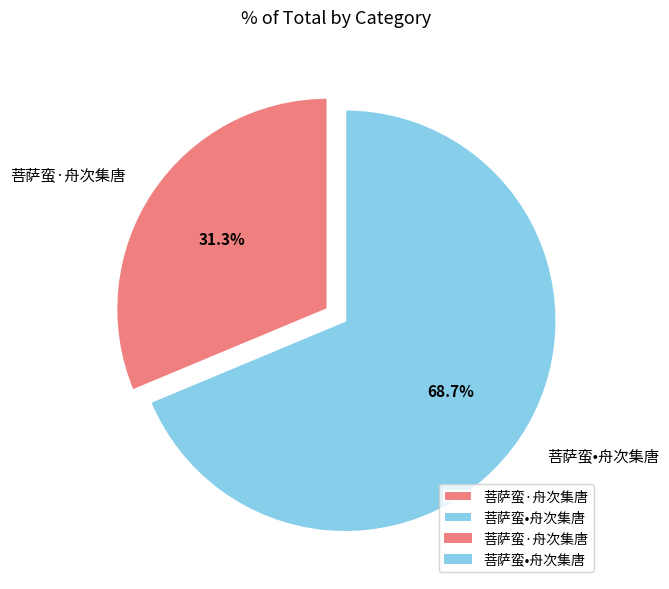

How many segments does this pie chart have?

2